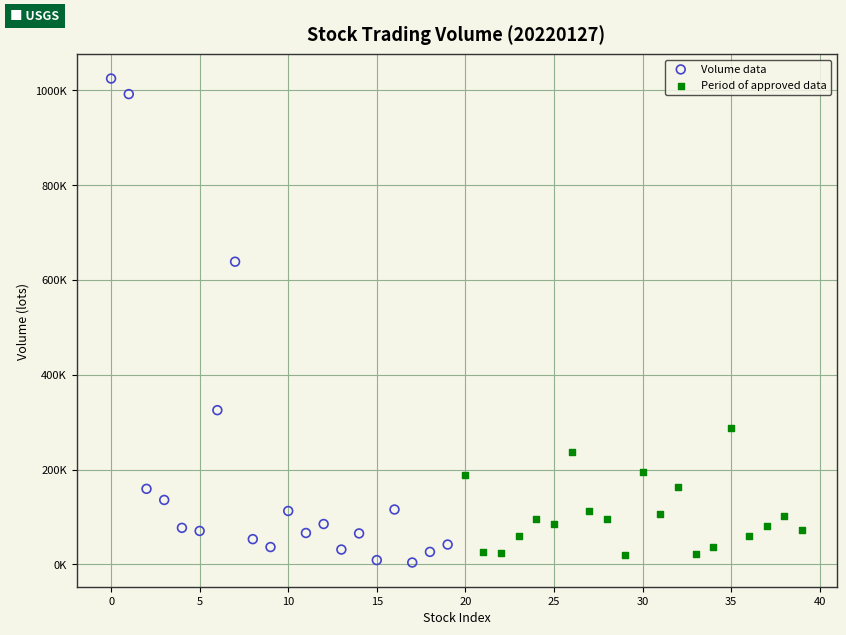

What are all the series names shown in the legend?

Volume data, Period of approved data